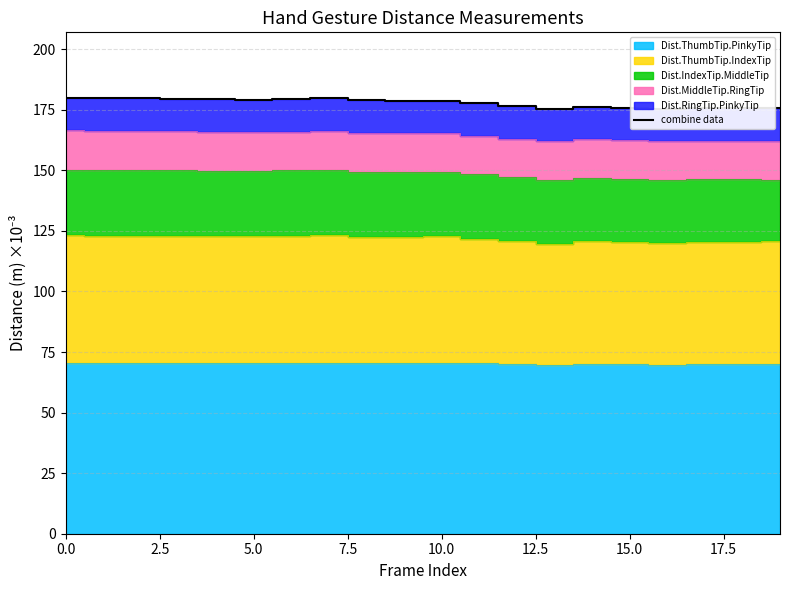

How many points are higher than both their immediate neighbors (excluding endpoints)?

3